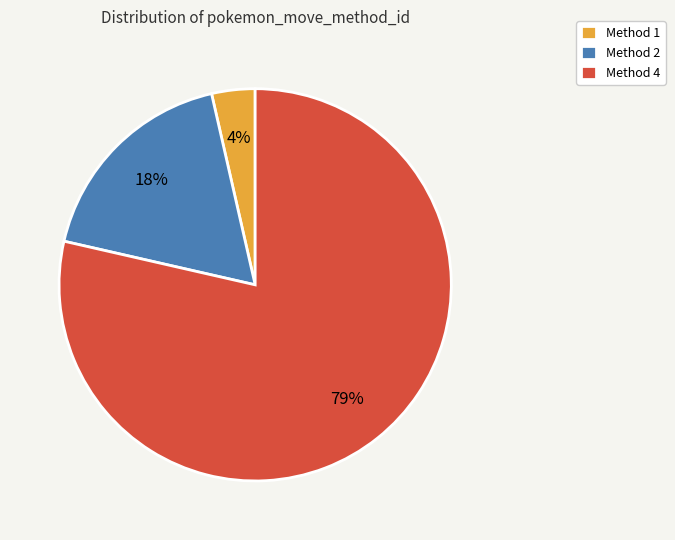

Is there a majority slice in this chart?

Yes